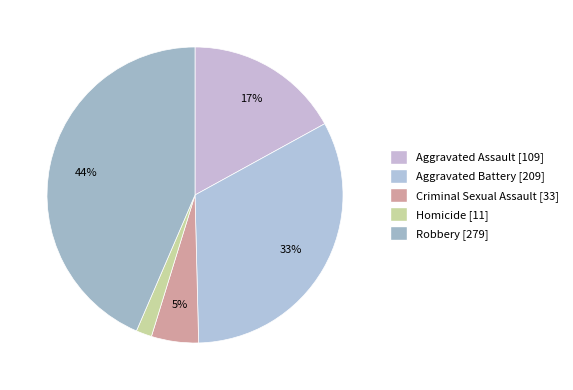

True or false: Aggravated Battery accounts for 33% of the total.

True